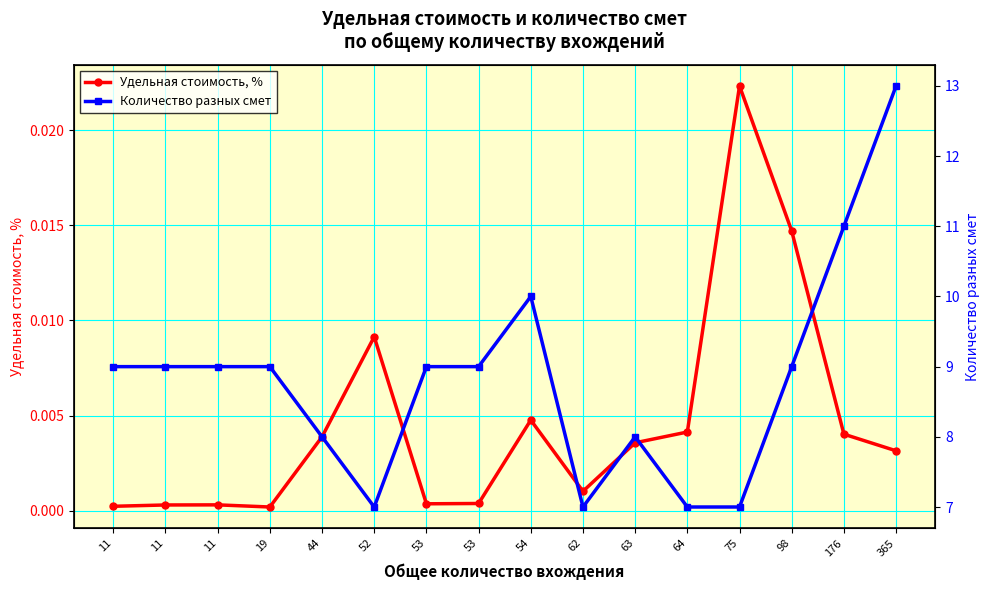

Where is the first local maximum for Количество разных смет?

54